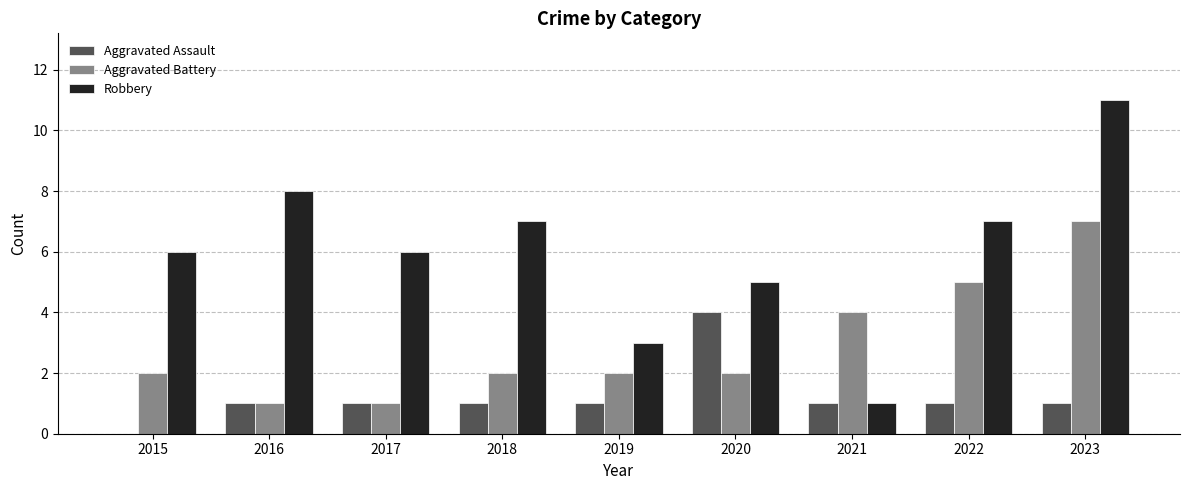

What is the average value of the Aggravated Battery series?

3